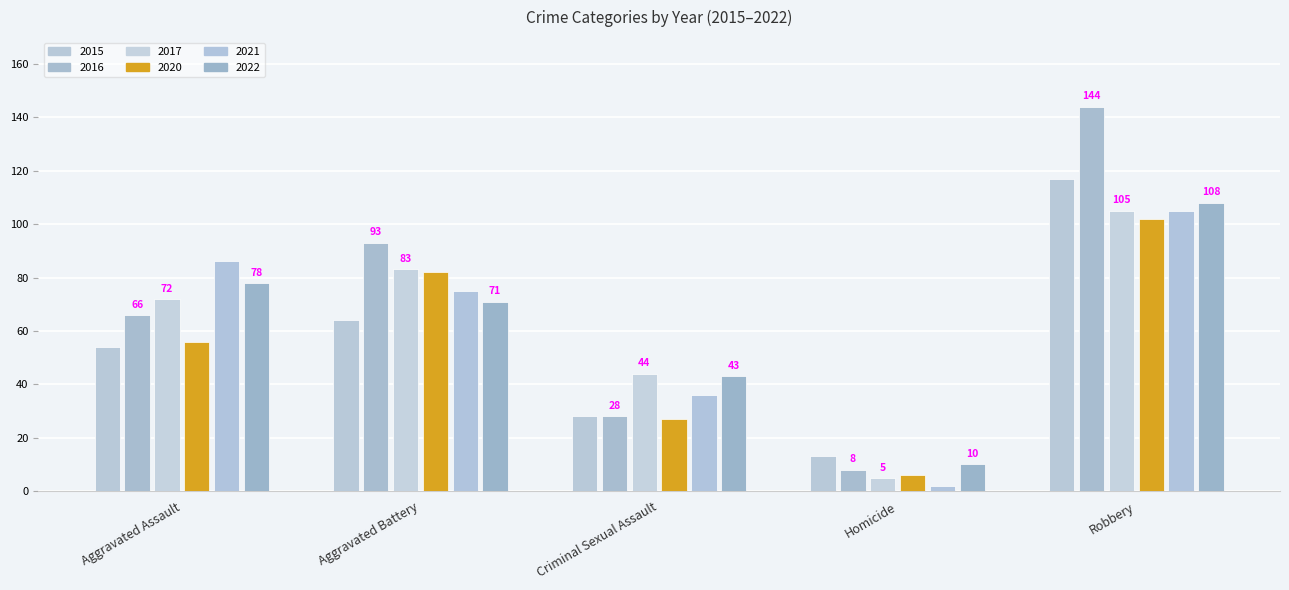

Reading left to right, what are all the values shown in this chart?

2015: Aggravated Assault=54	Aggravated Battery=64	Criminal Sexual Assault=28	Homicide=13	Robbery=117
2016: Aggravated Assault=66	Aggravated Battery=93	Criminal Sexual Assault=28	Homicide=8	Robbery=144
2017: Aggravated Assault=72	Aggravated Battery=83	Criminal Sexual Assault=44	Homicide=5	Robbery=105
2020: Aggravated Assault=56	Aggravated Battery=82	Criminal Sexual Assault=27	Homicide=6	Robbery=102
2021: Aggravated Assault=86	Aggravated Battery=75	Criminal Sexual Assault=36	Homicide=2	Robbery=105
2022: Aggravated Assault=78	Aggravated Battery=71	Criminal Sexual Assault=43	Homicide=10	Robbery=108